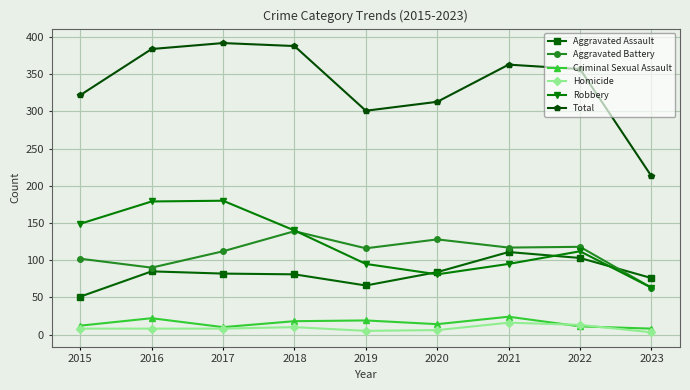

True or false: Homicide has more than 1 points higher than both neighbors.

True